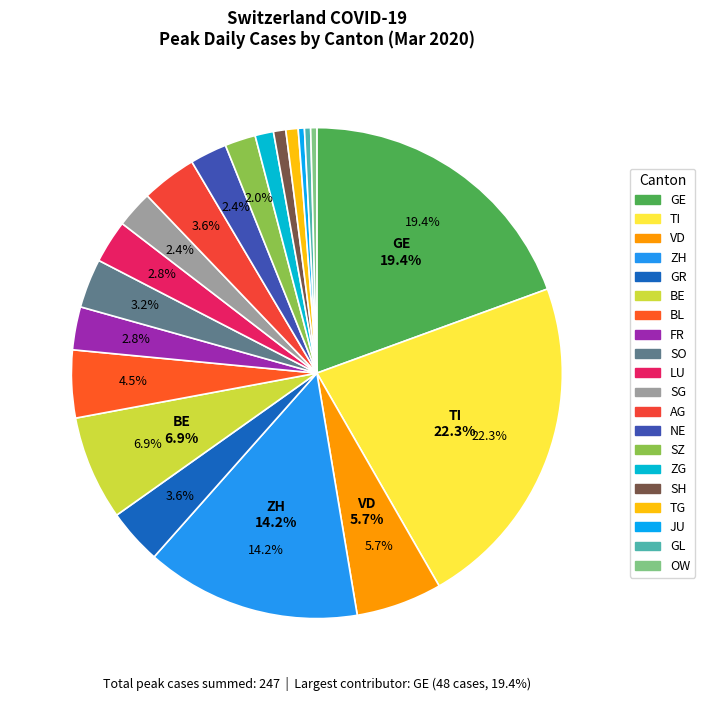

How many segments does this pie chart have?

20